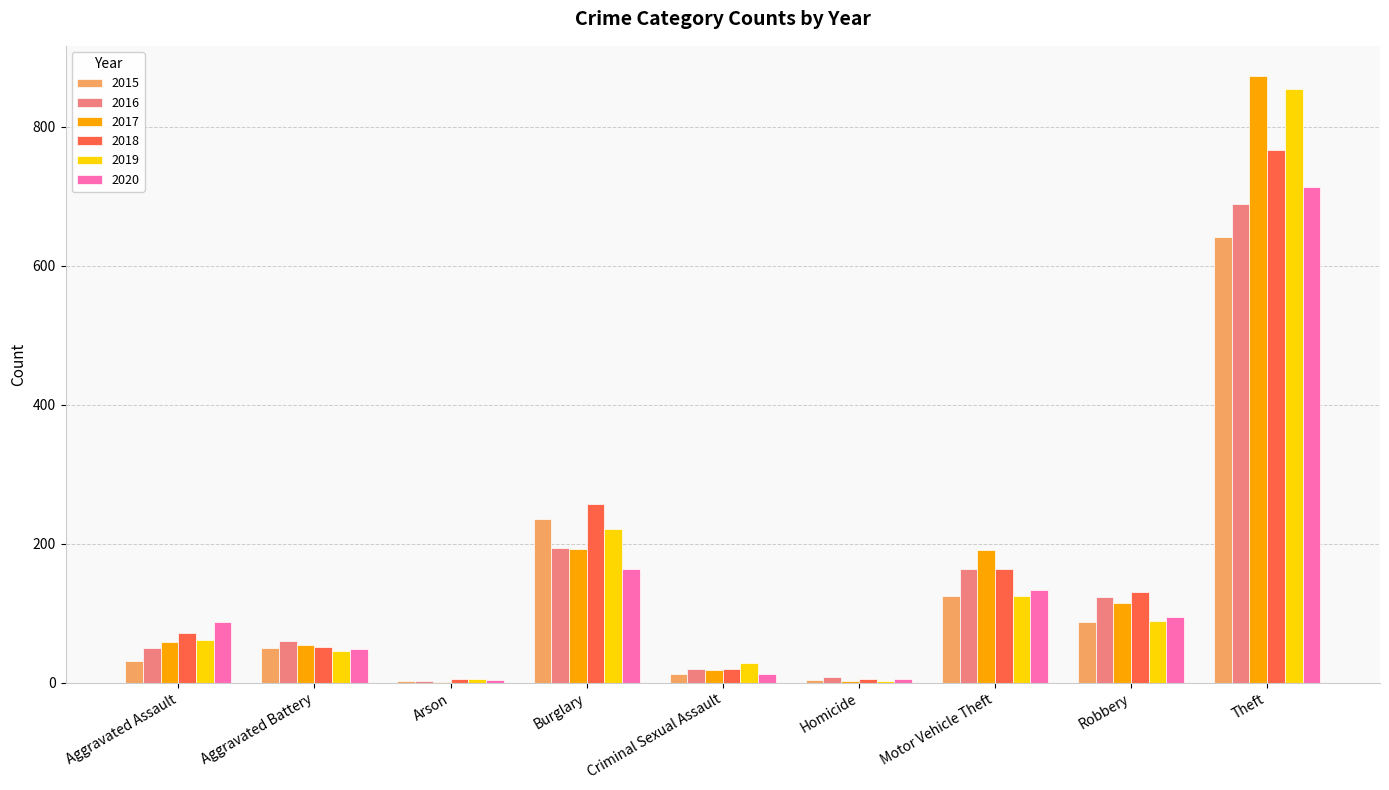

What is the maximum value for 2015?

641